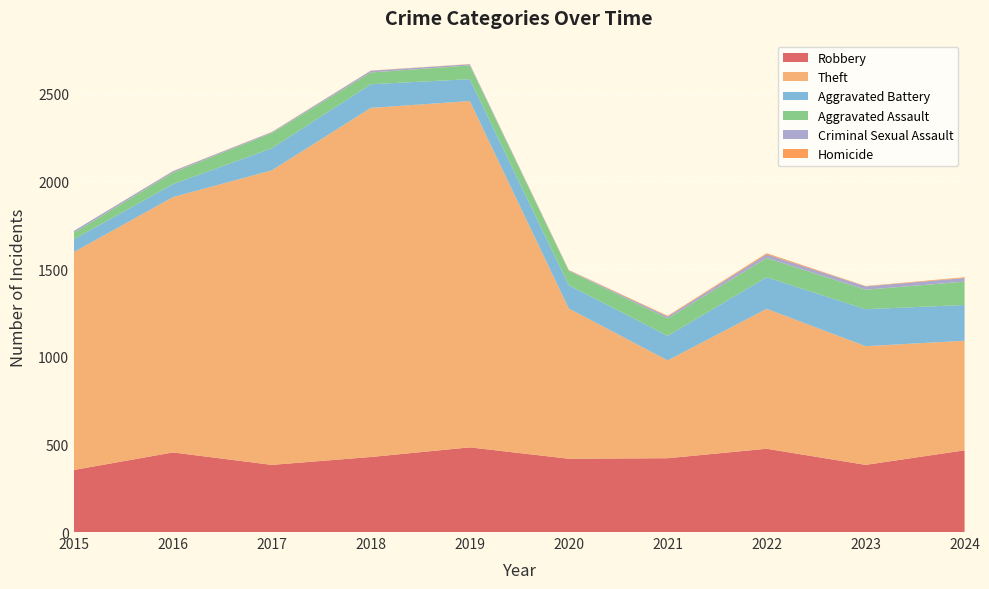

Reading right to left, list all the values displayed in this chart.

Robbery: 466	383	475	421	418	483	428	383	454	354
Theft: 625	677	798	558	857	1975	1991	1680	1456	1243
Aggravated Battery: 204	211	180	140	133	125	135	126	74	73
Aggravated Assault: 133	111	110	99	82	78	67	87	66	37
Criminal Sexual Assault: 21	19	21	11	3	7	10	5	8	11
Homicide: 4	2	6	4	2	1	1	1	1	0